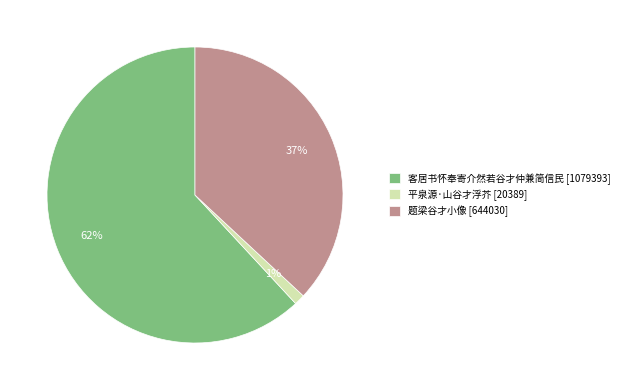

The 客居书怀奉寄介然若谷才仲兼简信民 slice represents 56% of the pie. True or false?

False